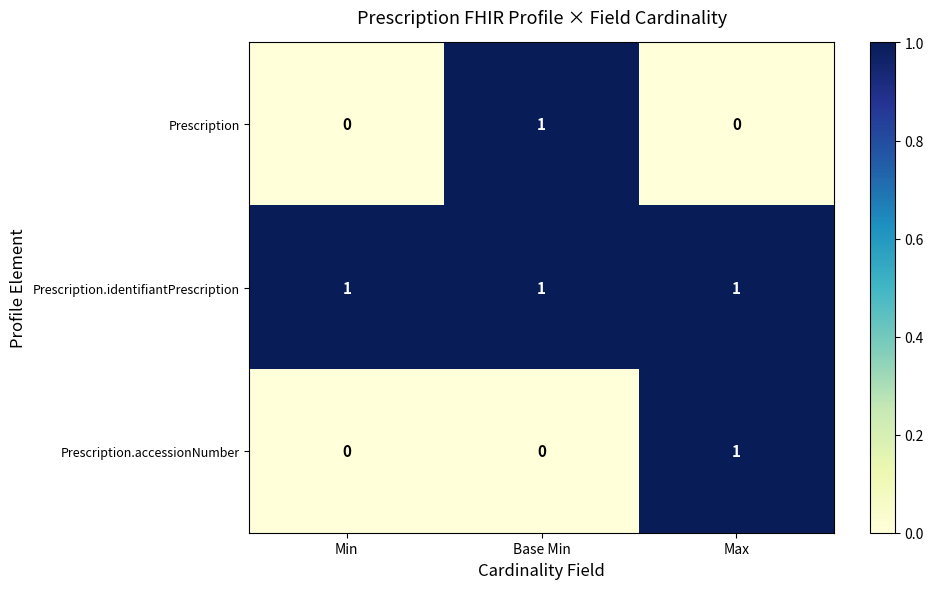

Between Min and Max, which series saw the biggest shift?

Prescription.accessionNumber